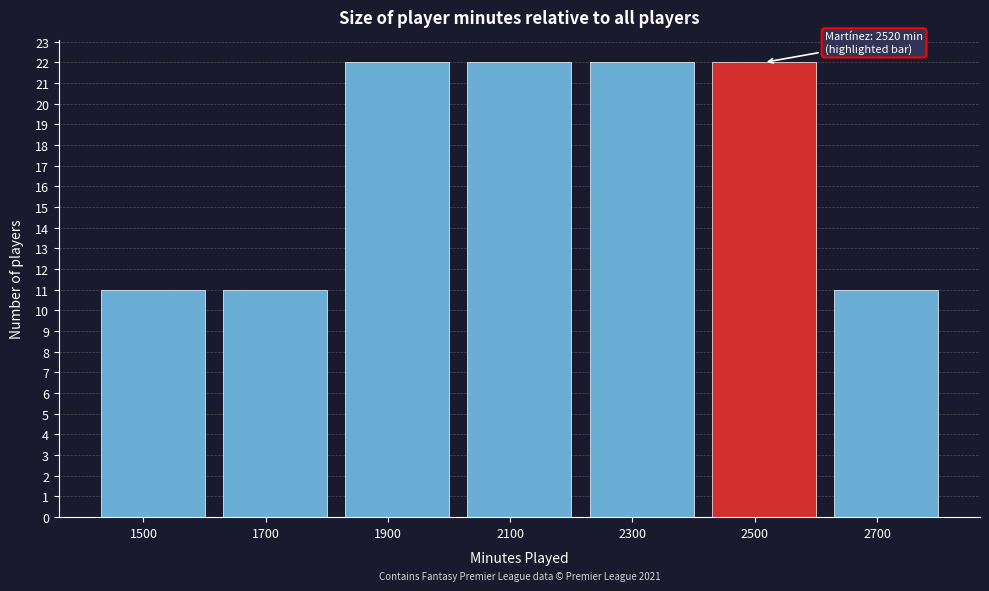

Reading left to right, list all the values displayed in this chart.

11	11	22	22	22	22	11